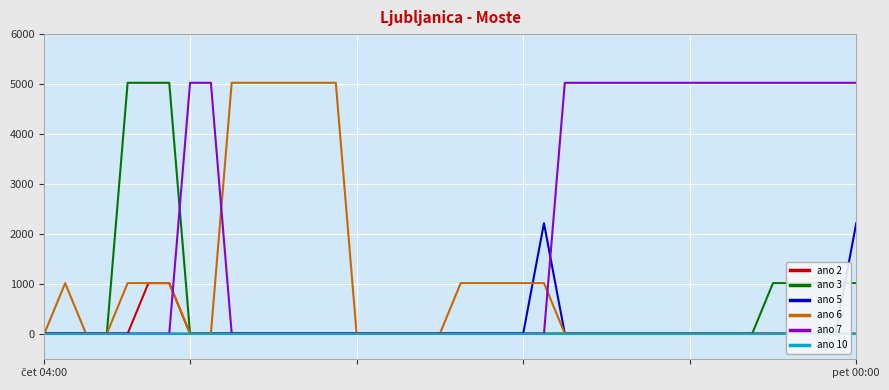

What is the label of the 20th point from the left?

19